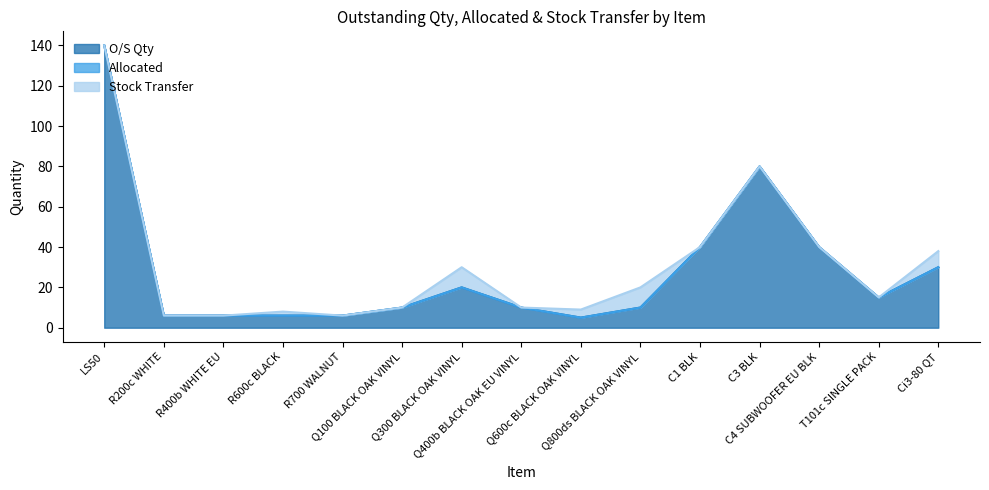

Is it true that Allocated equals 0 at Q400b BLACK OAK EU VINYL?

True